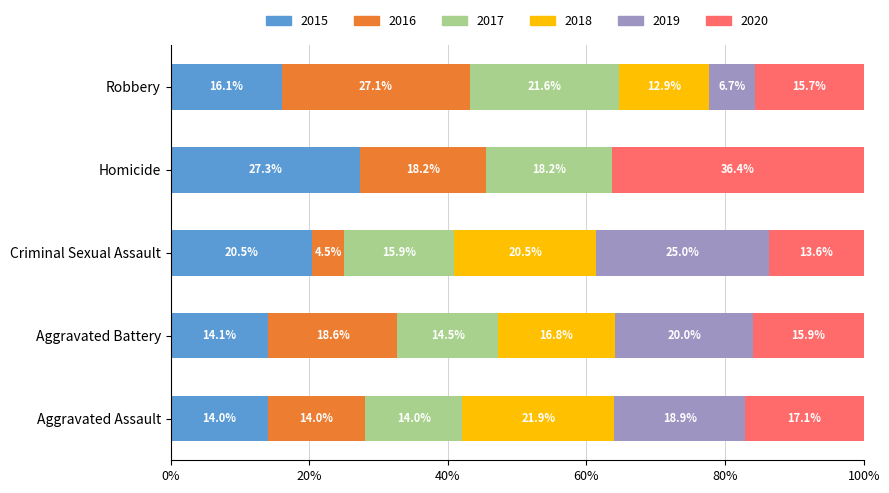

Is it true that 2015 equals 20.6 at Aggravated Assault?

False